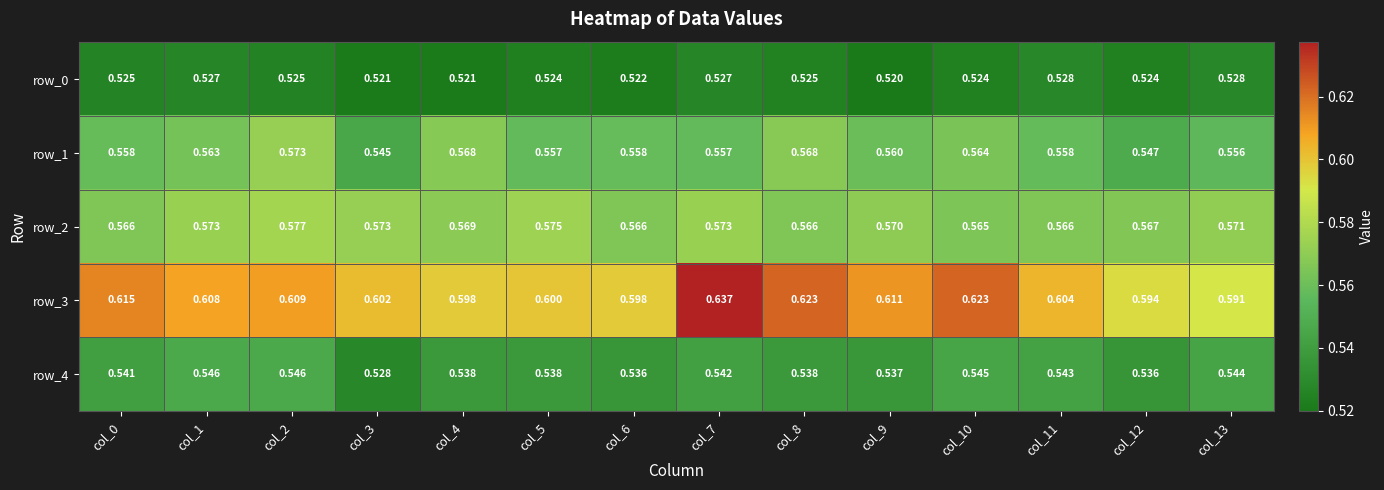

How many data points does each series have?

14